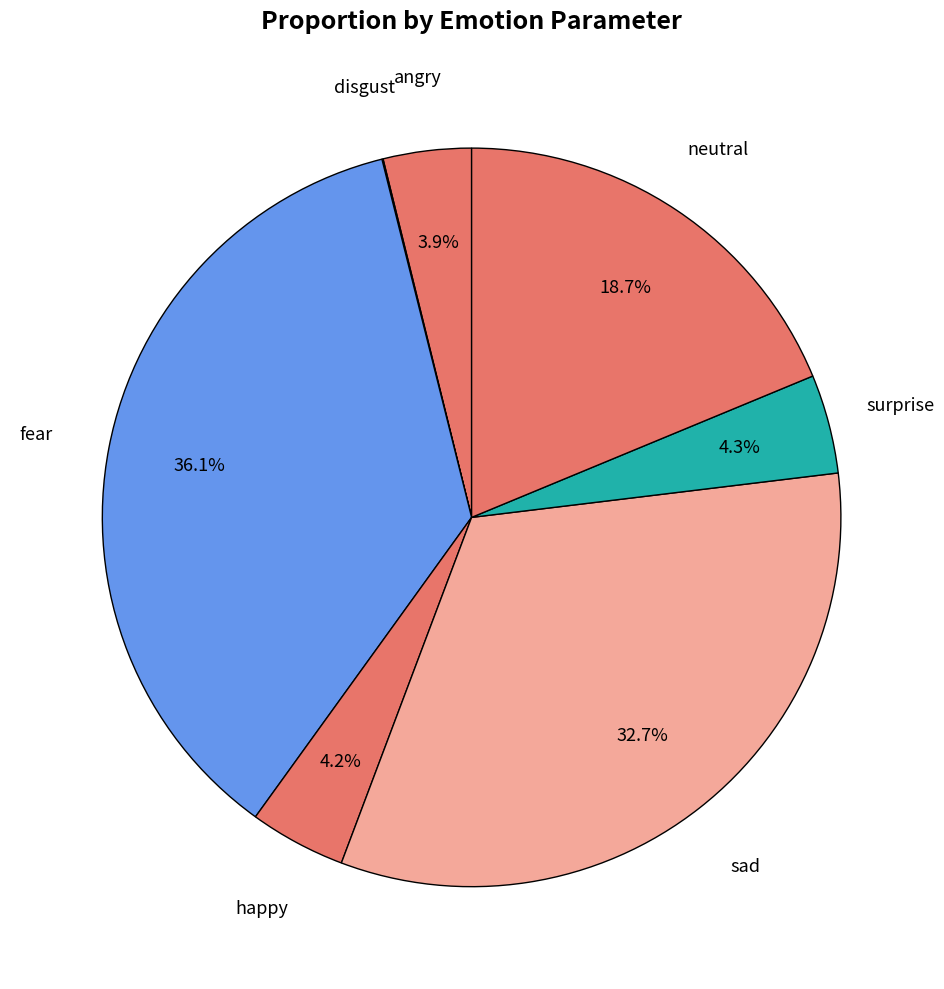

Is it true that fear is 29% of the pie?

False